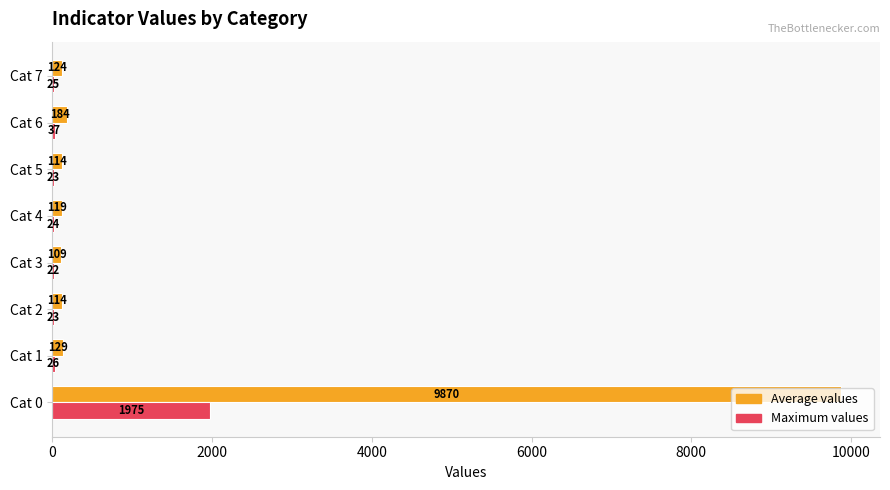

Read the Maximum values value at Cat 0, to the nearest 50.

2000